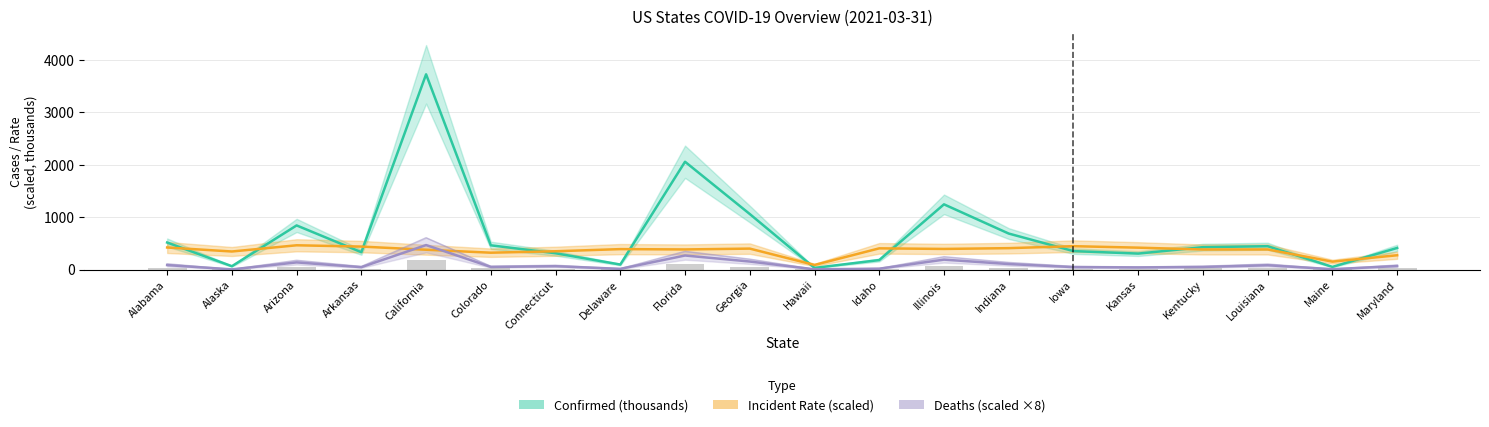

What is the label of the 1st bar from the left?

Alabama